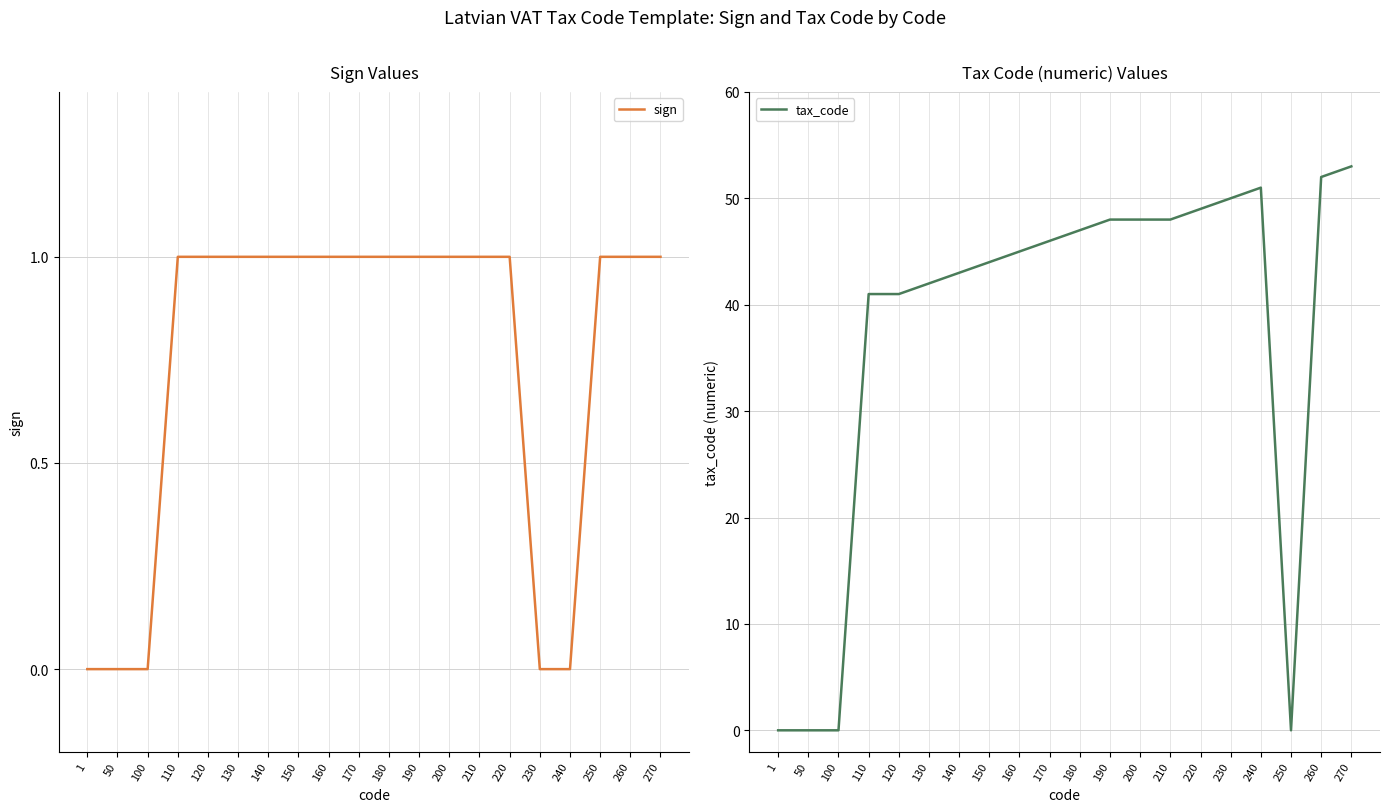

What is the difference between the sign values at 50 and 160?

1